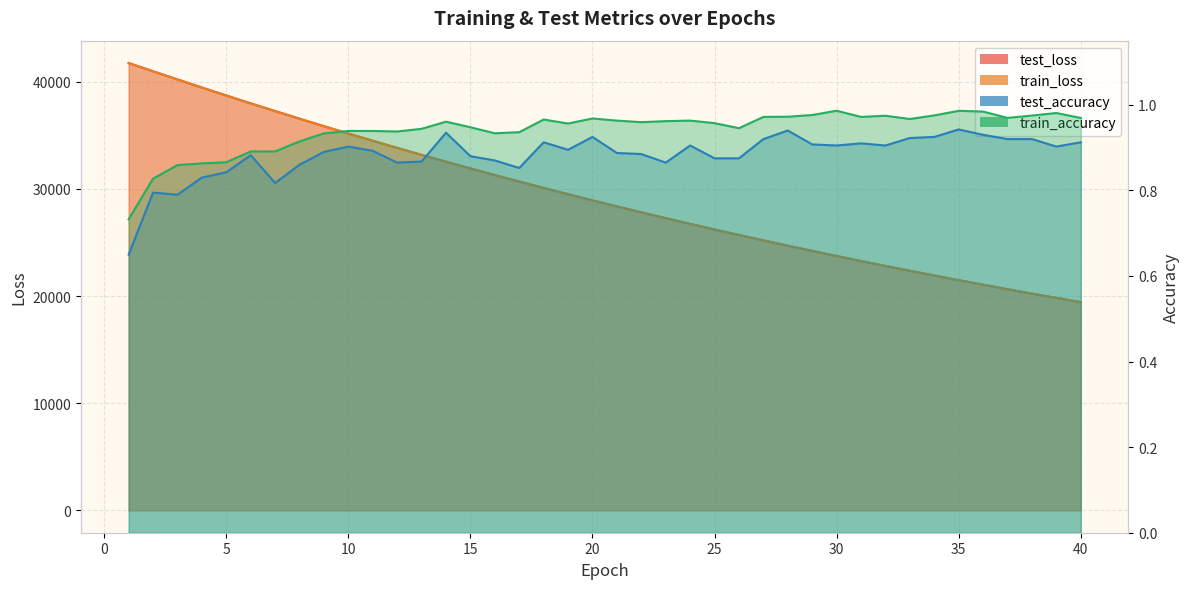

Reading right to left, extract all data points from this chart.

test_loss: 19428.7	19823.9	20226.7	20636.9	21055.4	21481.2	21915.7	22358.0	22809.4	23268.4	23736.4	24213.0	24698.5	25193.6	25698.9	26211.6	26735.2	27268.2	27810.9	28364.1	28927.7	29501.5	30086.3	30682.3	31288.4	31905.2	32532.9	33174.0	33825.9	34488.6	35161.7	35848.5	36547.2	37260.7	37977.9	38710.1	39454.7	40212.1	40971.4	41741.0
train_loss: 19427.3	19822.4	20225.2	20635.6	21053.6	21479.7	21914.0	22356.4	22807.1	23266.5	23734.3	24211.1	24696.8	25191.7	25696.3	26209.7	26732.8	27265.8	27808.9	28362.0	28925.2	29499.2	30083.6	30679.6	31285.6	31902.6	32530.8	33171.3	33822.9	34485.6	35160.2	35846.4	36545.0	37255.9	37976.5	38709.4	39453.7	40208.0	40969.3	41738.2
test_accuracy: 0.9	0.9	0.9	0.9	0.9	0.9	0.9	0.9	0.9	0.9	0.9	0.9	0.9	0.9	0.9	0.9	0.9	0.9	0.9	0.9	0.9	0.9	0.9	0.9	0.9	0.9	0.9	0.9	0.9	0.9	0.9	0.9	0.9	0.8	0.9	0.8	0.8	0.8	0.8	0.7
train_accuracy: 1.0	1.0	1.0	1.0	1.0	1.0	1.0	1.0	1.0	1.0	1.0	1.0	1.0	1.0	0.9	1.0	1.0	1.0	1.0	1.0	1.0	1.0	1.0	0.9	0.9	0.9	1.0	0.9	0.9	0.9	0.9	0.9	0.9	0.9	0.9	0.9	0.9	0.9	0.8	0.7